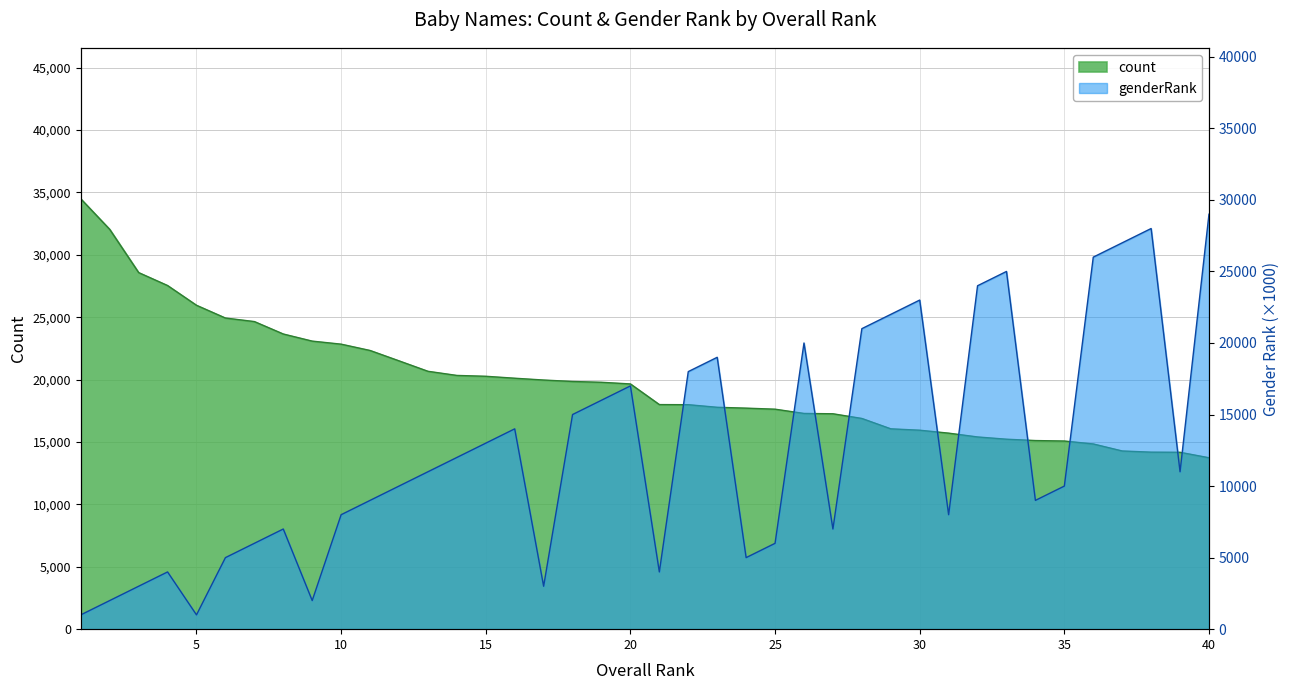

Which has a higher value, 14 or 20?

14